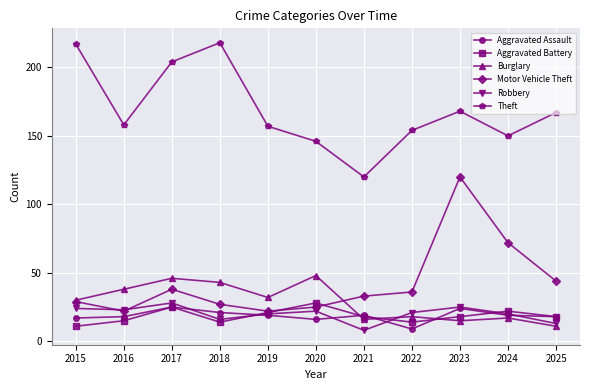

Reading left to right, list all the values displayed in this chart.

Aggravated Assault: 17	18	25	21	19	16	19	9	24	19	18
Aggravated Battery: 11	15	25	14	21	28	18	14	18	22	18
Burglary: 30	38	46	43	32	48	16	18	15	17	11
Motor Vehicle Theft: 29	22	38	27	22	25	33	36	120	72	44
Robbery: 24	23	28	16	20	22	8	21	25	20	13
Theft: 217	158	204	218	157	146	120	154	168	150	167